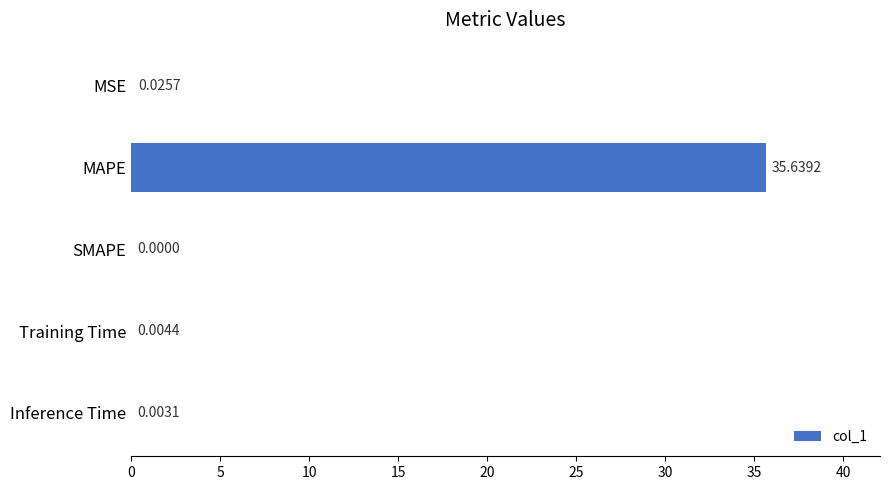

Are the bars horizontal?

Yes